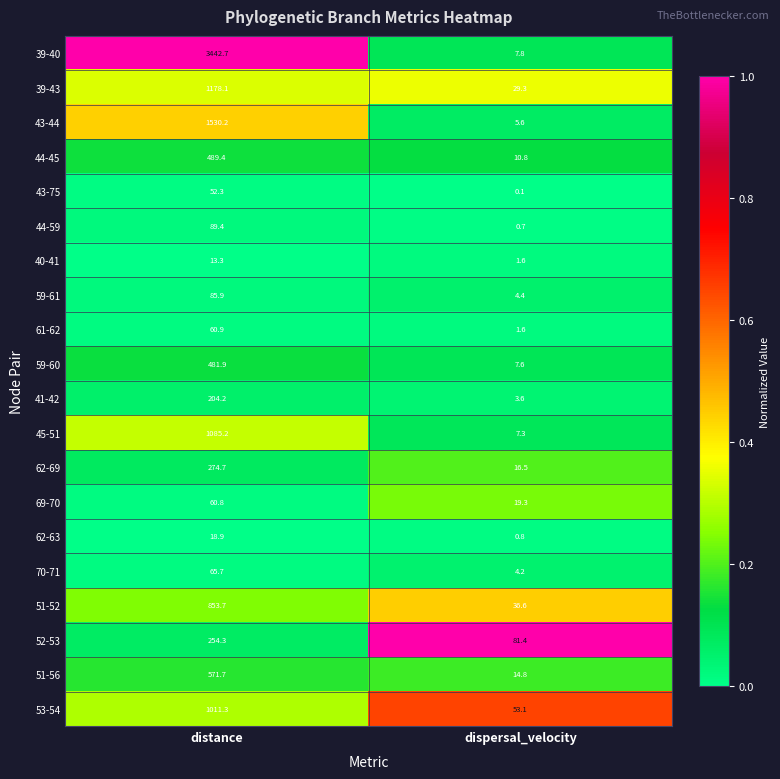

Is it true that 53-54 equals 559.8 at distance?

False